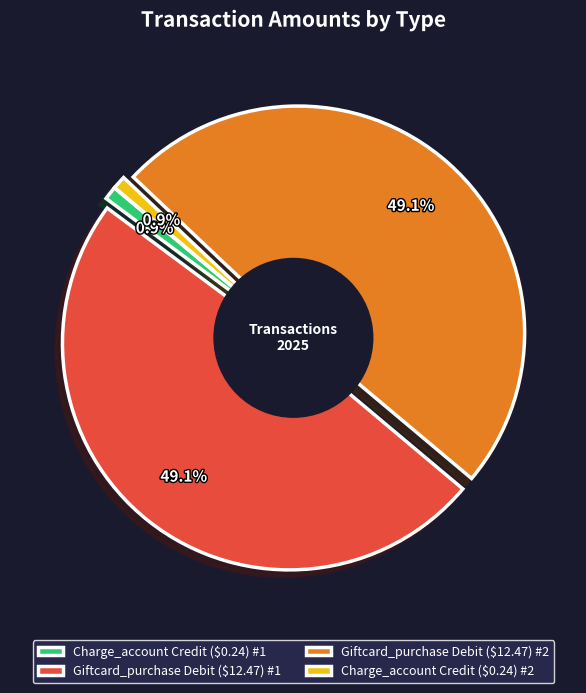

Between Giftcard_purchase
(Debit) and Charge_account
(Credit), which is larger?

Giftcard_purchase
(Debit)